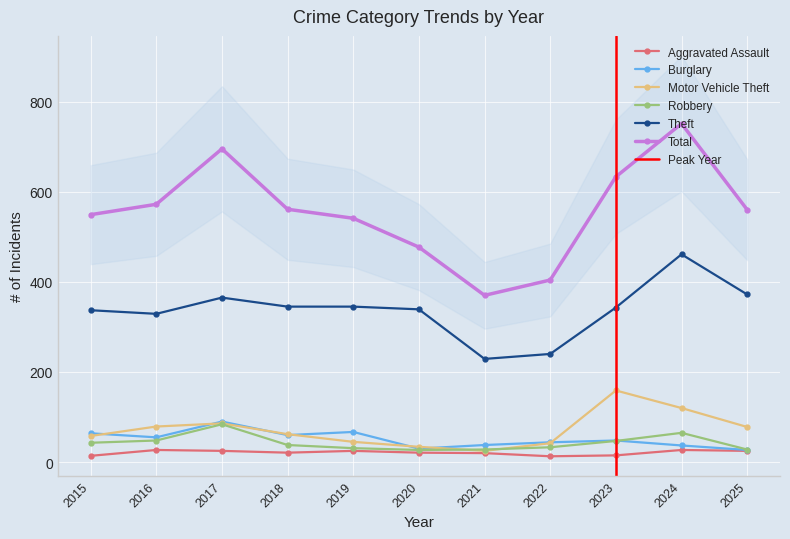

Does the chart display data point markers on the line(s)?

Yes